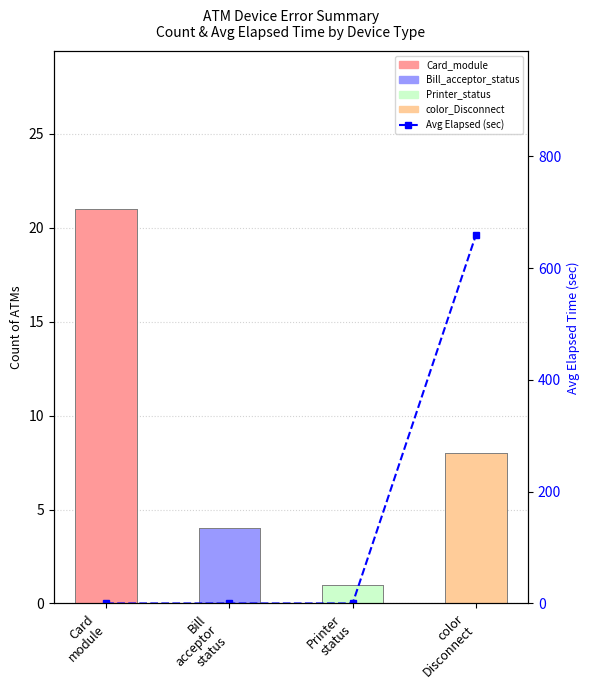

Does the chart contain any negative values?

No